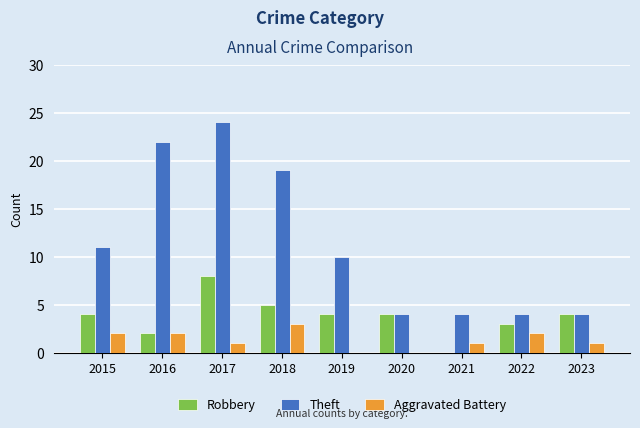

The value of Aggravated Battery at 2015 is 3. True or false?

False